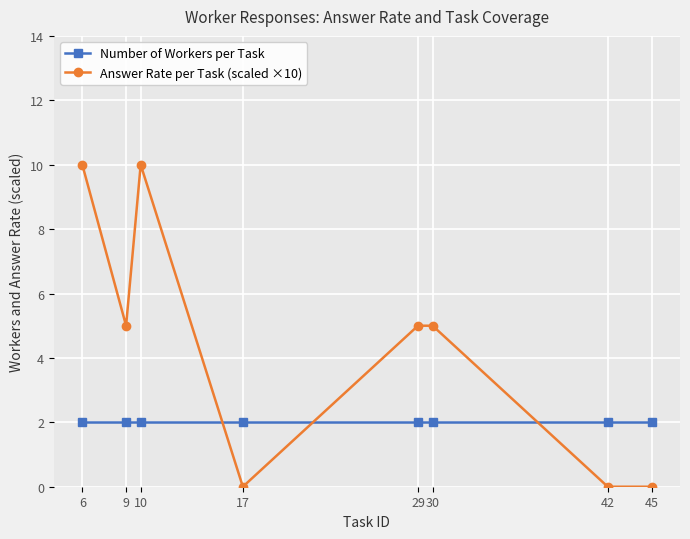

At how many categories does at least one series exceed 0?

8